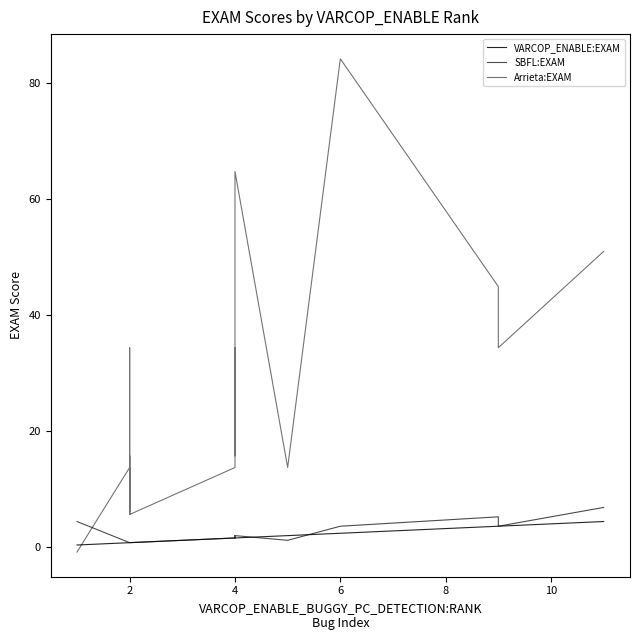

Is the value of VARCOP_ENABLE:EXAM at 13 greater than the value of Arrieta:EXAM at 21?

No